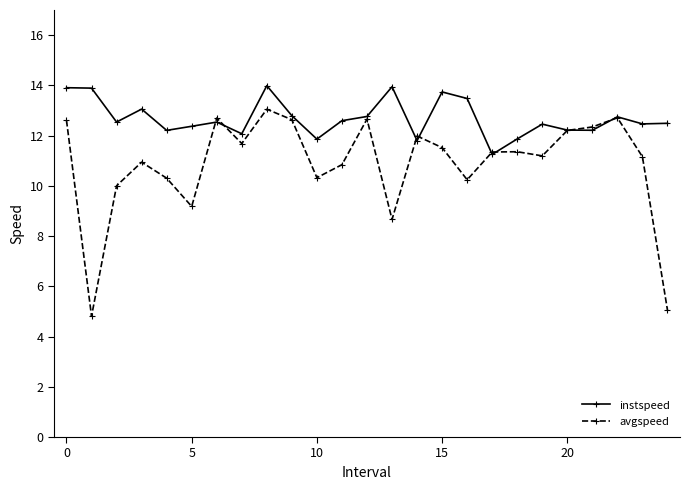

Which series has the widest spread of values?

avgspeed